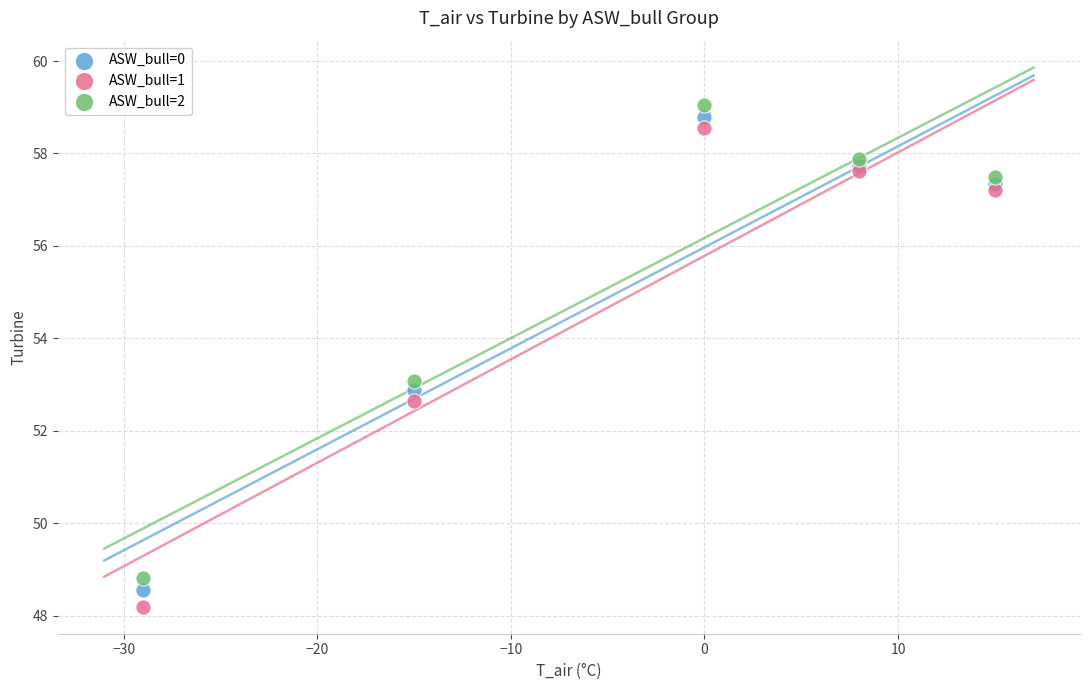

What are all the series names shown in the legend?

ASW_bull=0, ASW_bull=1, ASW_bull=2